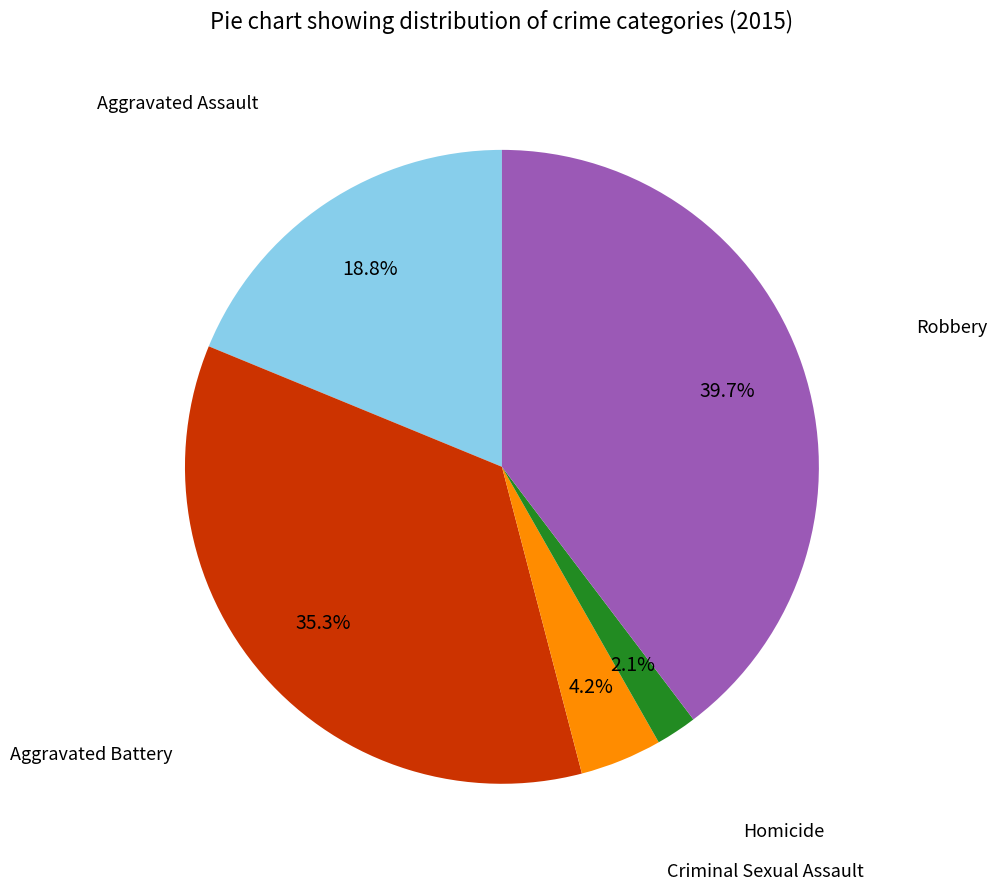

How many slices are in this pie chart?

5